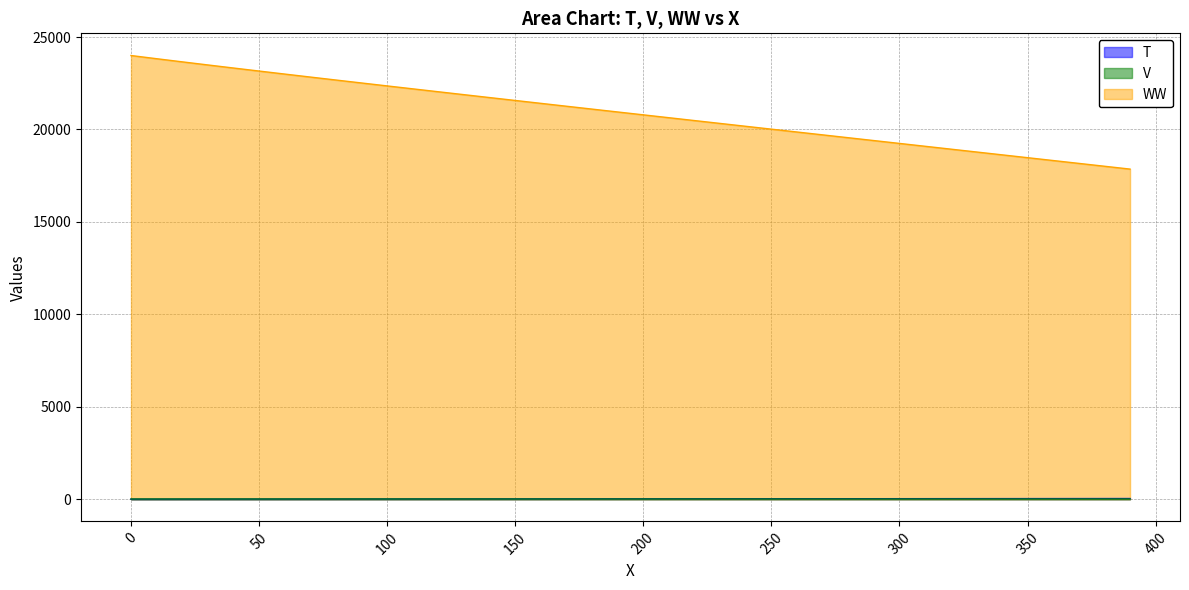

What is the value of the V point at the 10th from the left?

10.9